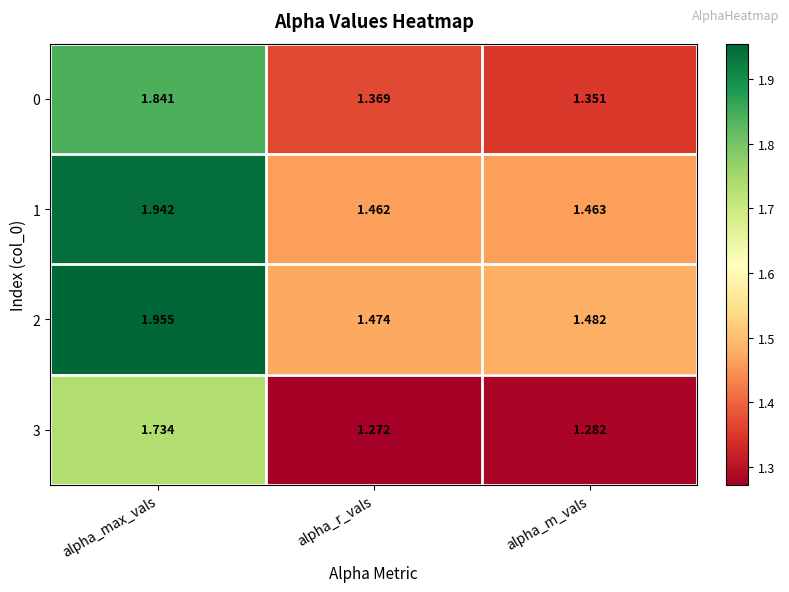

Is the value of 3 at alpha_max_vals greater than the value of 1 at alpha_m_vals?

Yes